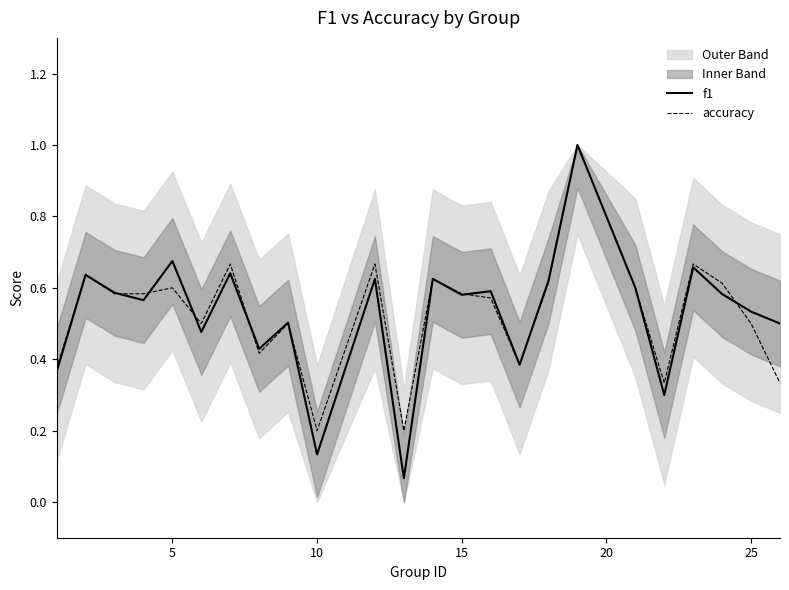

Is this an area chart (filled region under the line)?

No